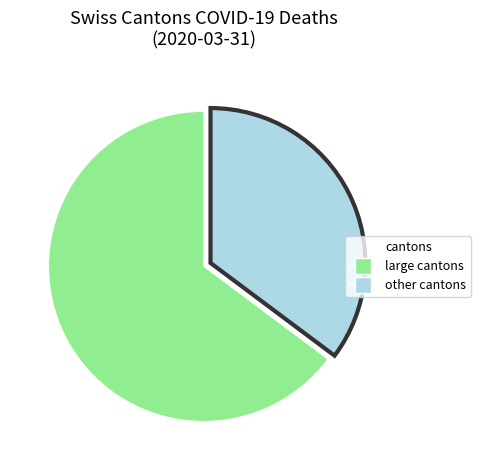

Count the number of slices in the pie.

2